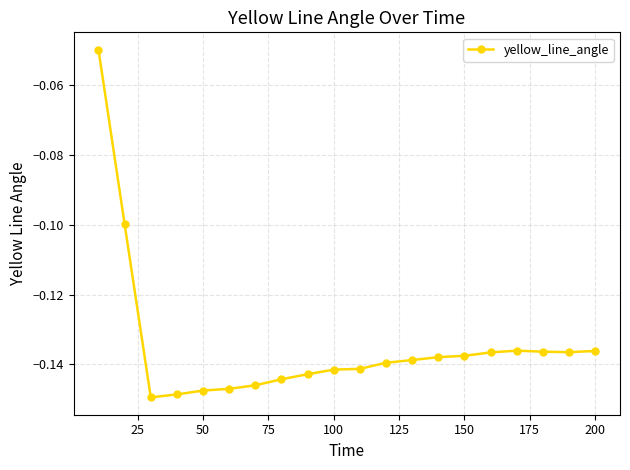

What is the average value?

-0.1